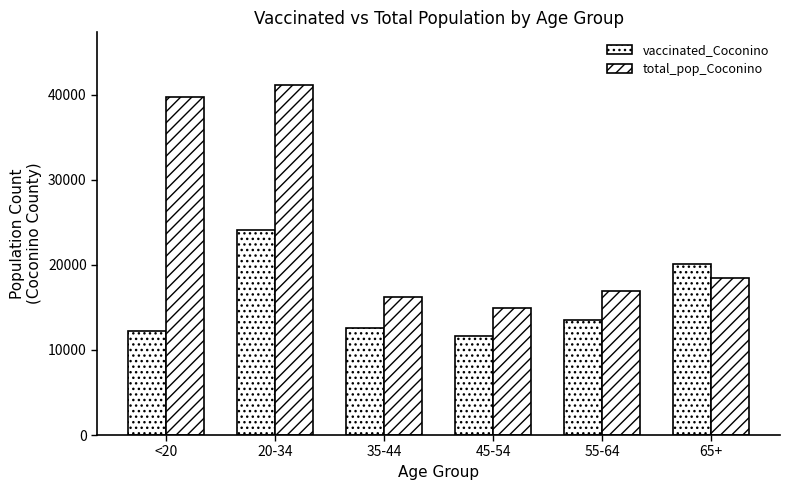

List the series in order of their overall mean, lowest first.

vaccinated_Coconino, total_pop_Coconino